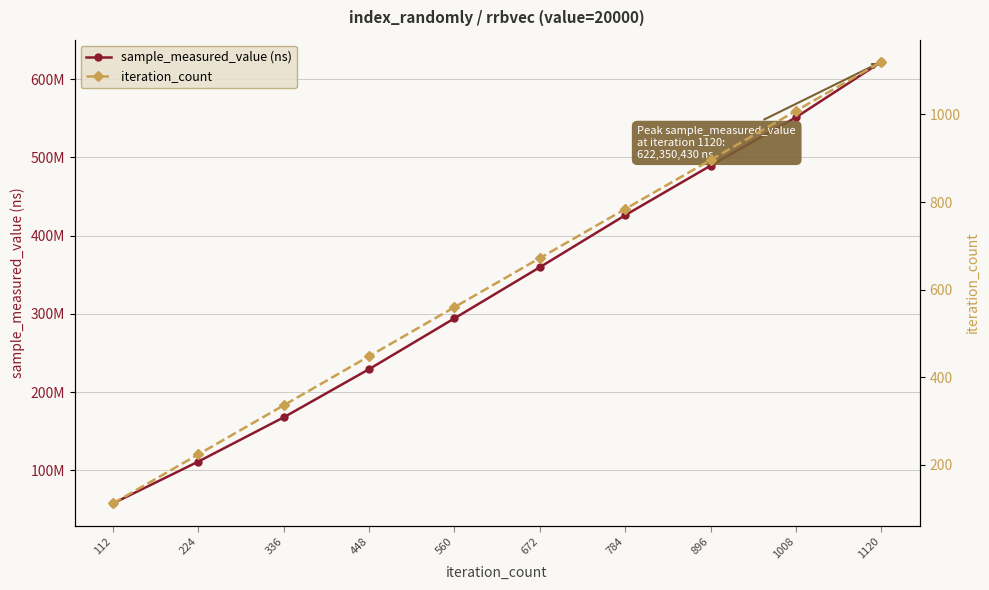

True or false: iteration_count and sample_measured_value (ns) cross at least once.

False